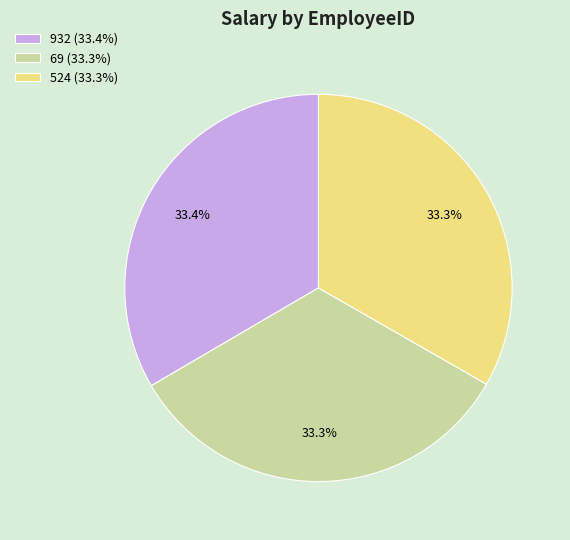

What percentage is the 69 slice, to the nearest percent?

33%